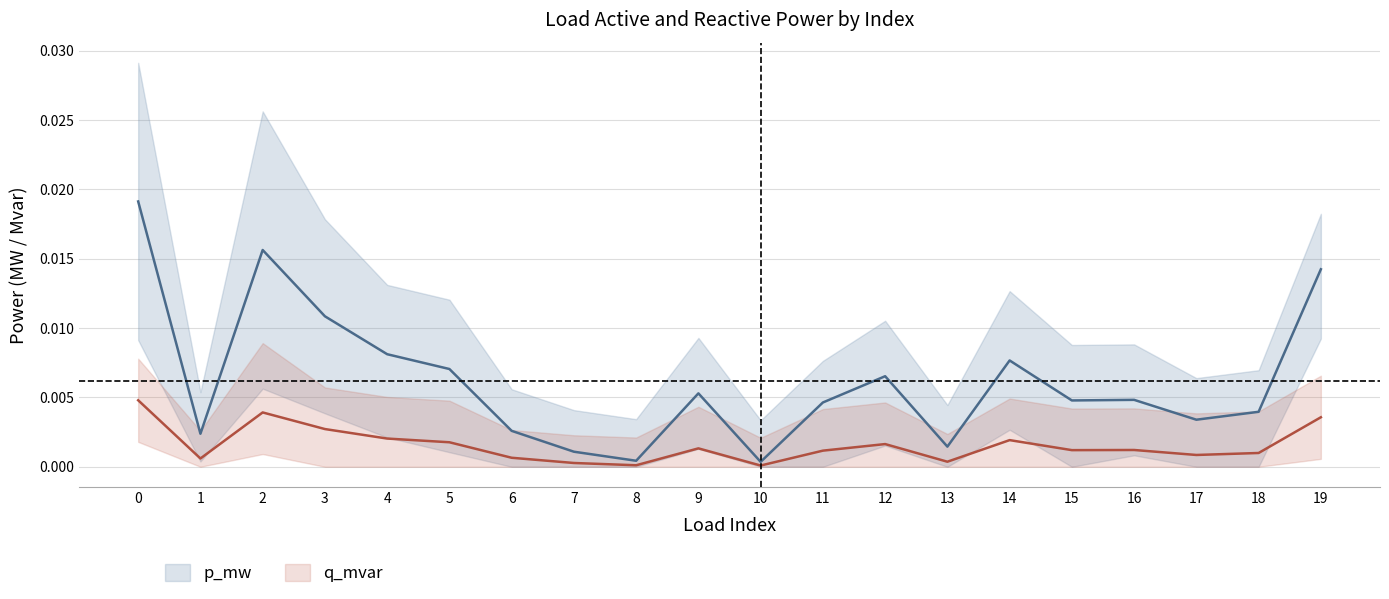

Does the chart display data point markers on the line(s)?

No